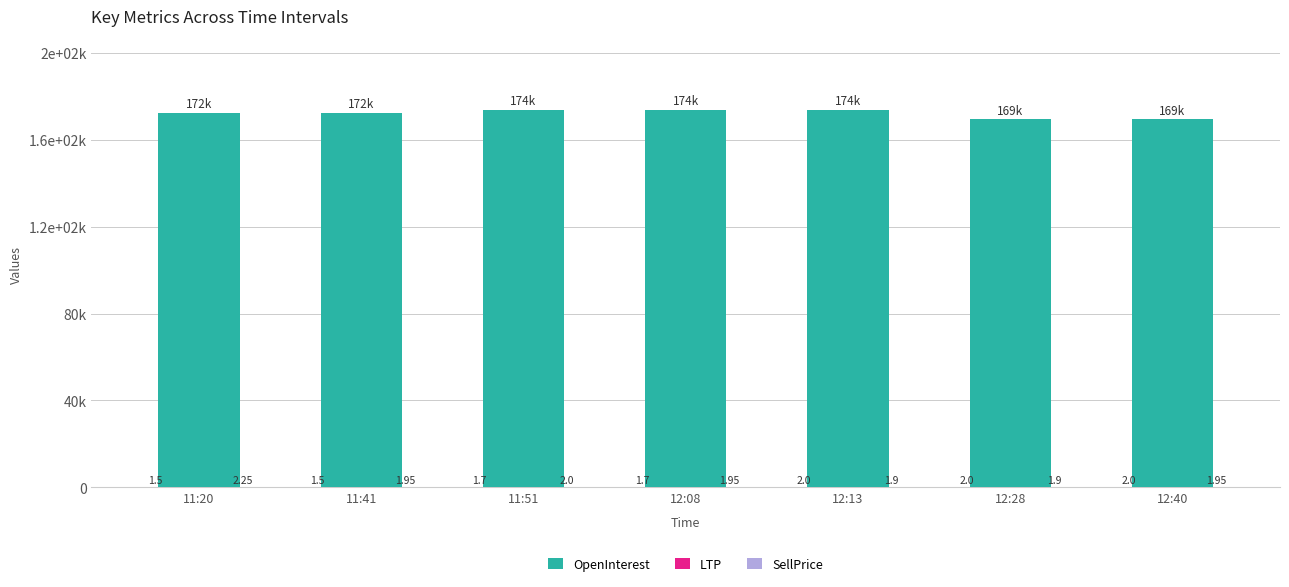

Are the bars grouped side by side (vs. stacked)?

Yes